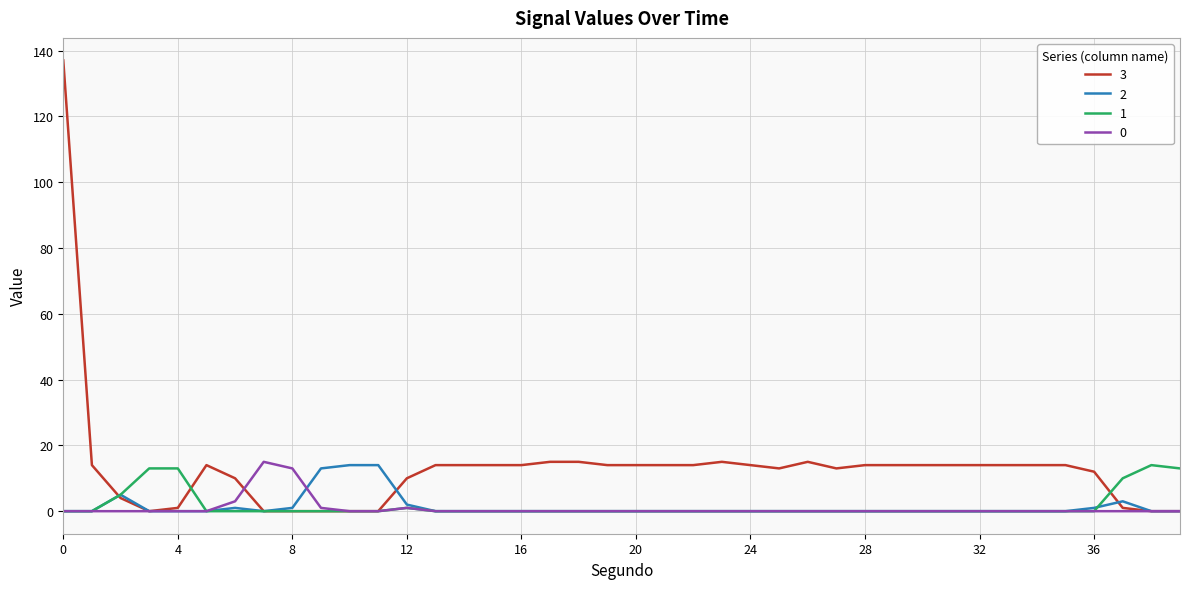

Which series has the largest total across all categories?

3